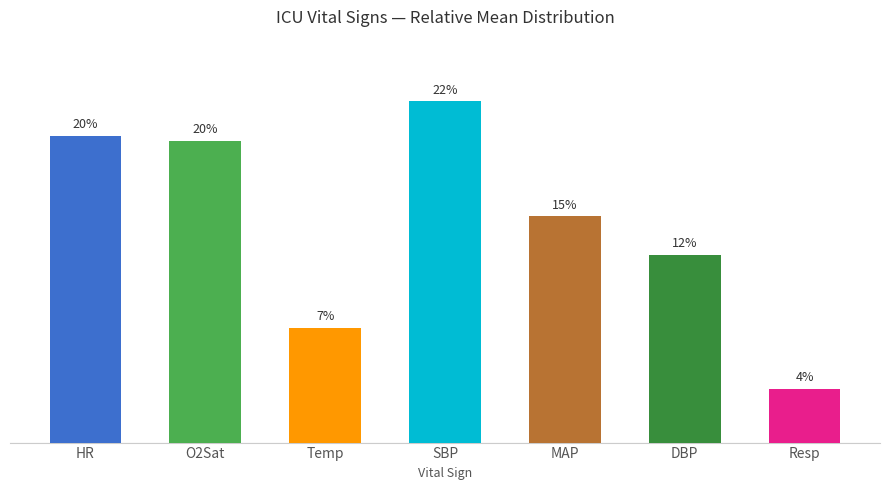

Are the bars grouped side by side (vs. stacked)?

No